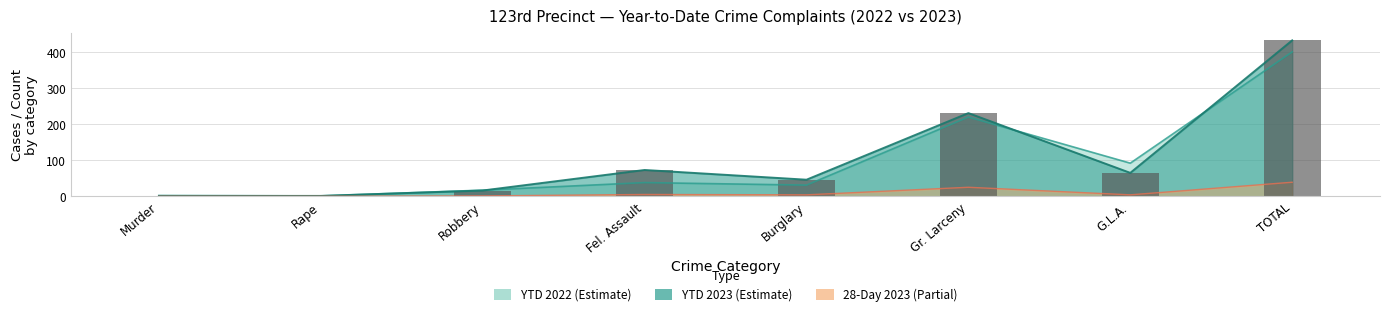

Rank the categories by value from lowest to highest.

Murder, Rape, Robbery, Burglary, G.L.A., Fel. Assault, Gr. Larceny, TOTAL